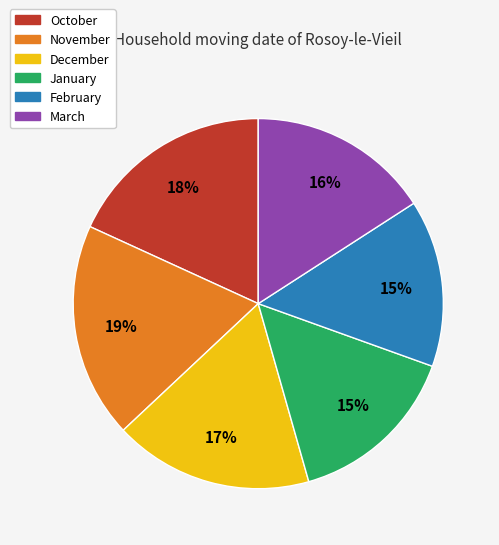

What is the largest slice in the pie chart?

November